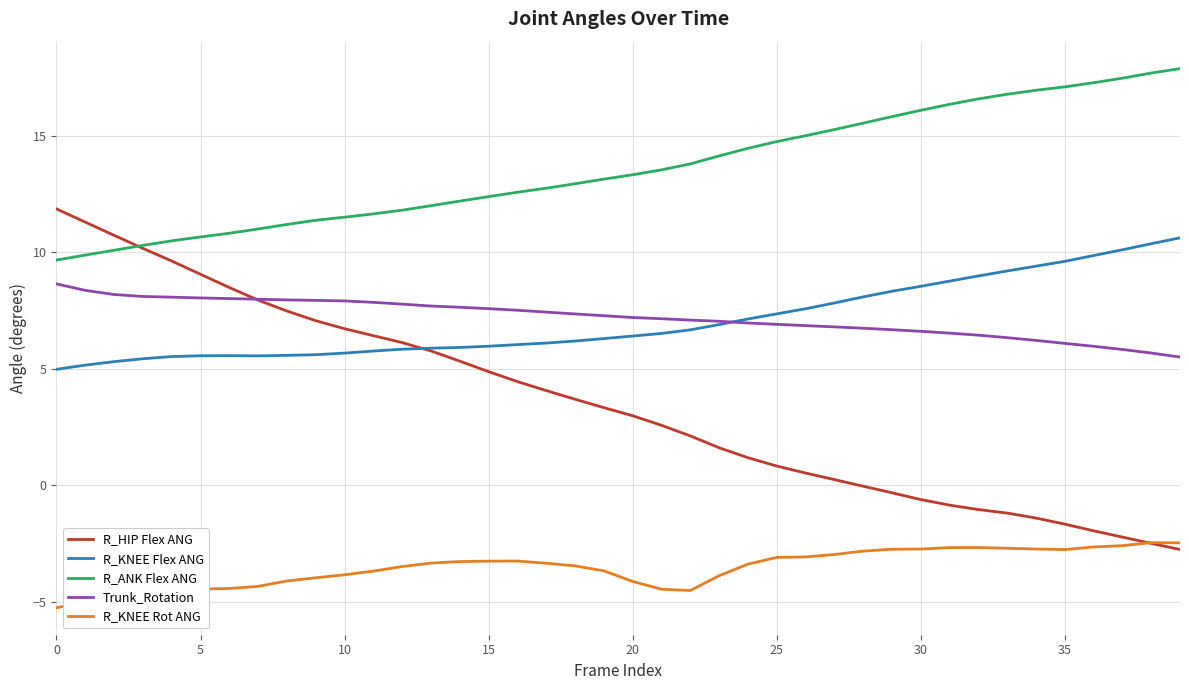

True or false: R_KNEE Rot ANG and R_ANK Flex ANG intersect in this chart.

False